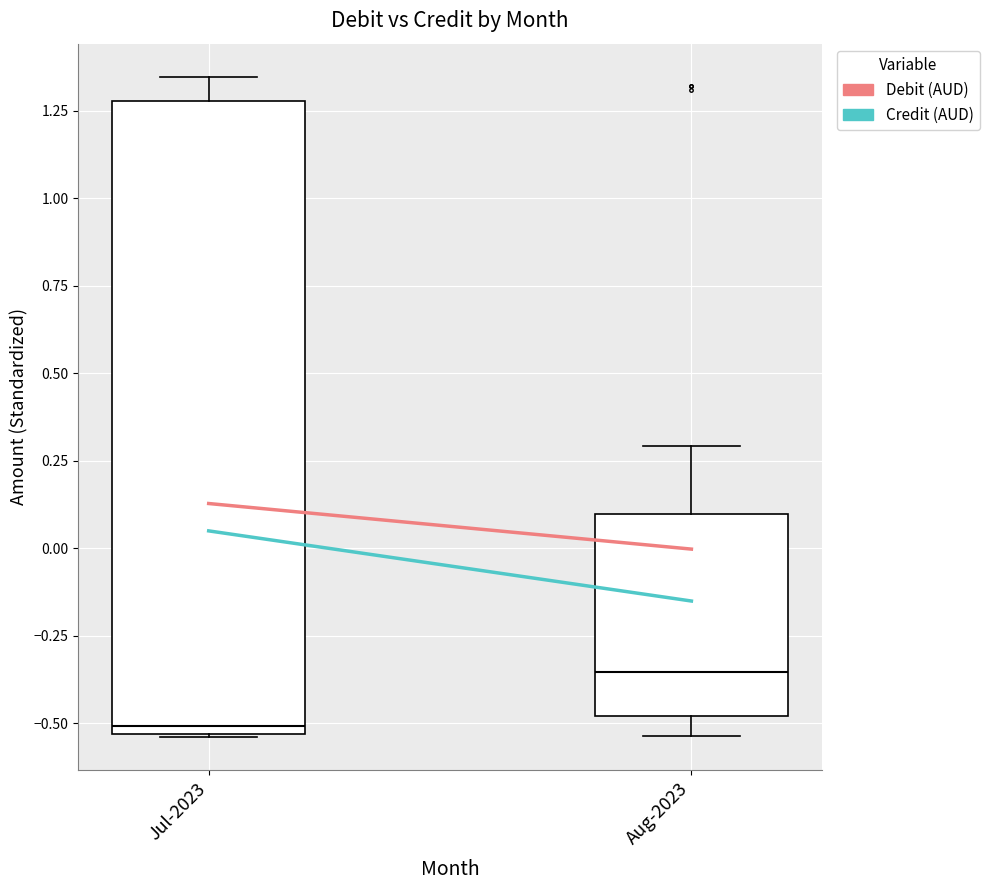

Comparing the boxes themselves (not the whiskers), which one is the tallest?

Jul-2023